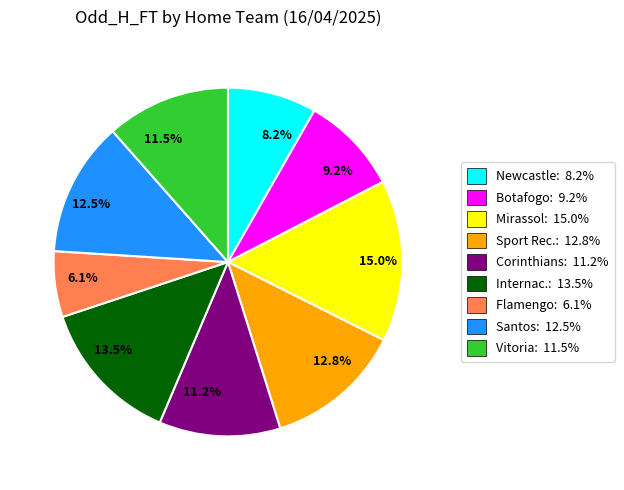

Is the sum of 11.5% and 12.5% greater than half?

No